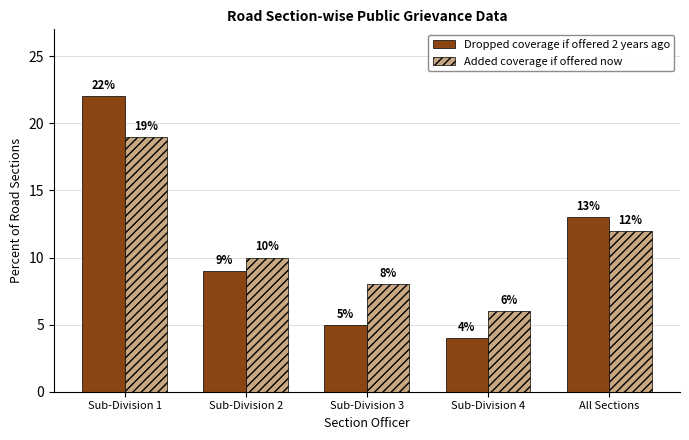

Reading left to right, extract all data points from this chart.

Dropped coverage if offered 2 years ago: Sub-Division 1=22	Sub-Division 2=9	Sub-Division 3=5	Sub-Division 4=4	All Sections=13
Added coverage if offered now: Sub-Division 1=19	Sub-Division 2=10	Sub-Division 3=8	Sub-Division 4=6	All Sections=12